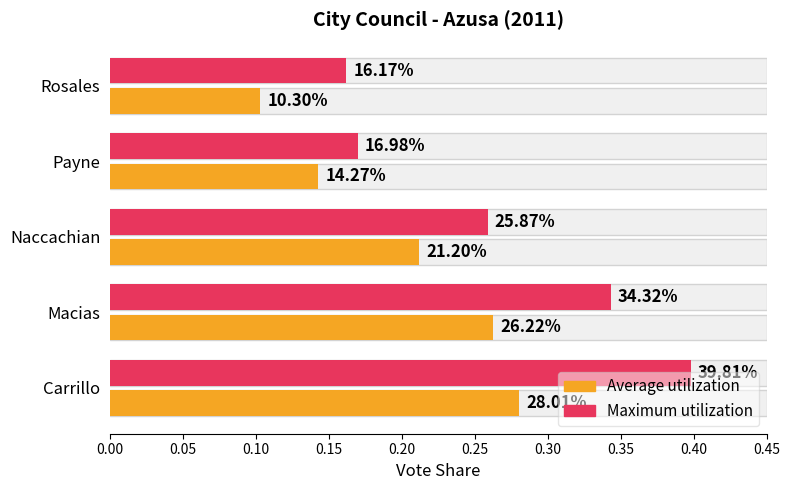

At how many categories does at least one series exceed 0?

5